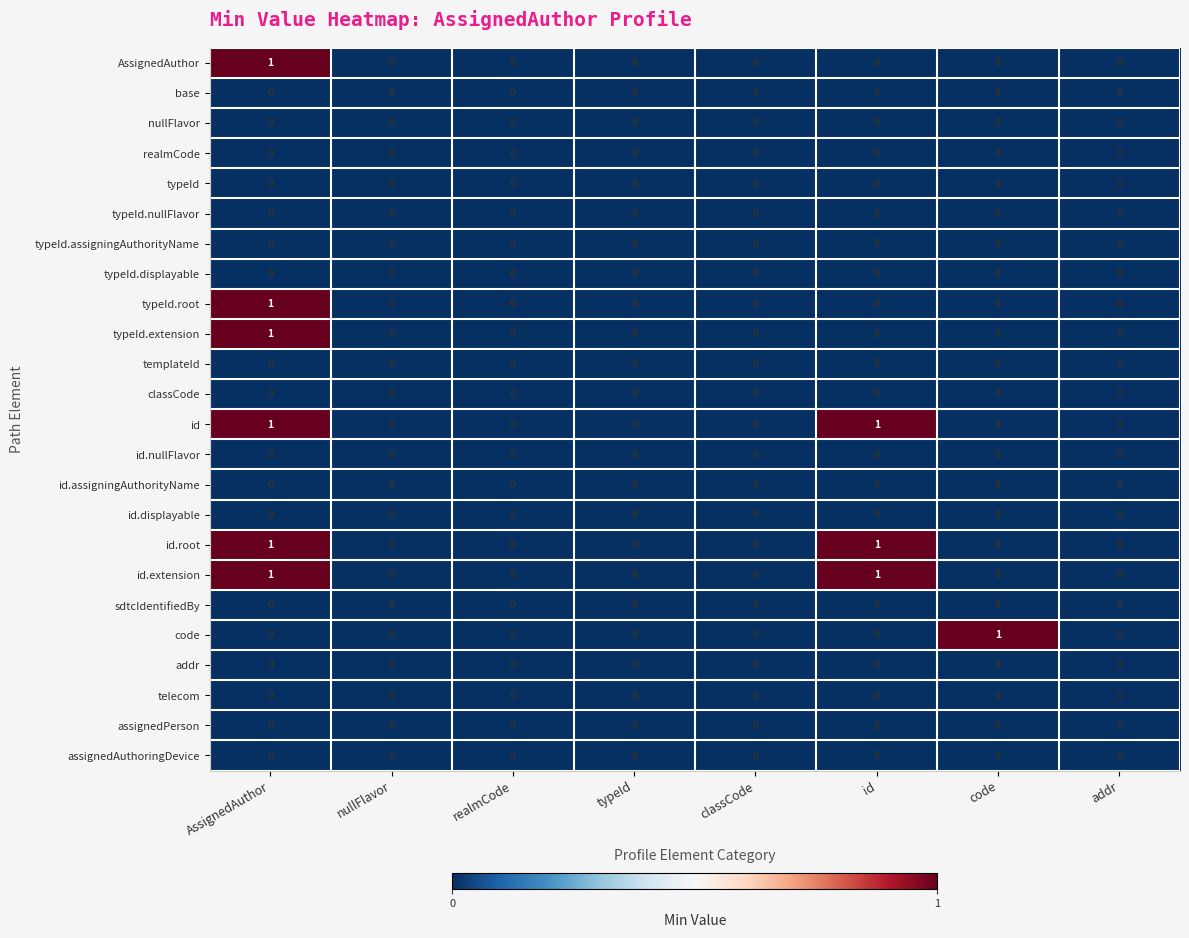

At which category is the sum across all series the highest?

AssignedAuthor